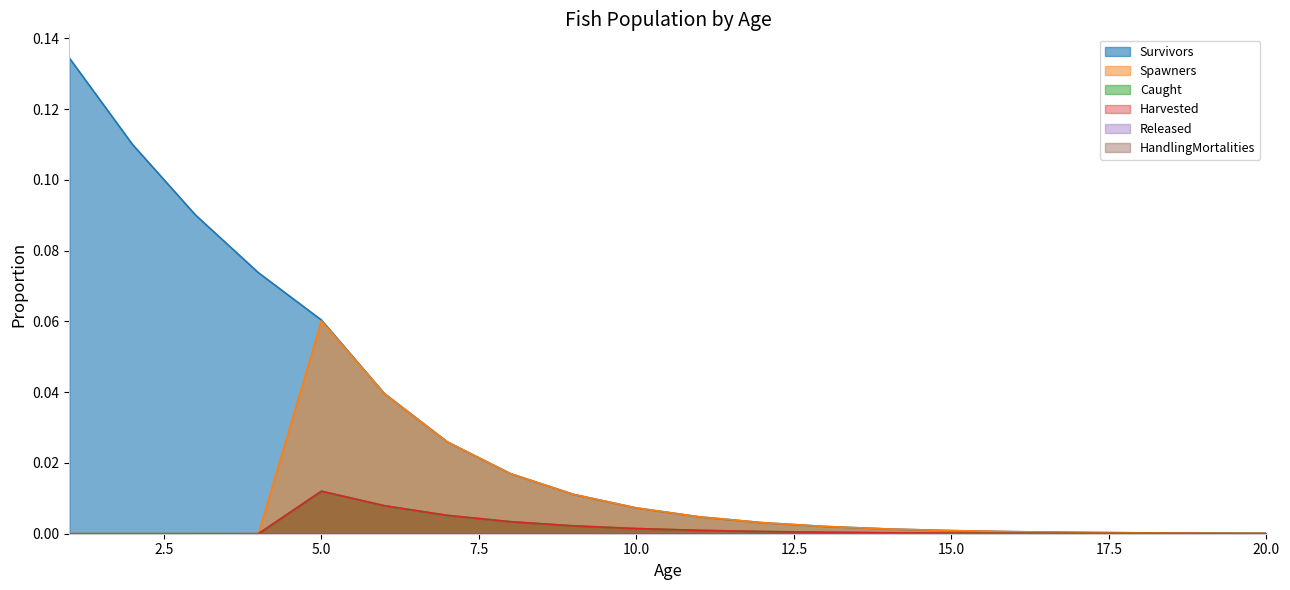

List the labels in order of Caught value, smallest first.

1, 2, 3, 4, 20, 19, 18, 17, 16, 15, 14, 13, 12, 11, 10, 9, 8, 7, 6, 5